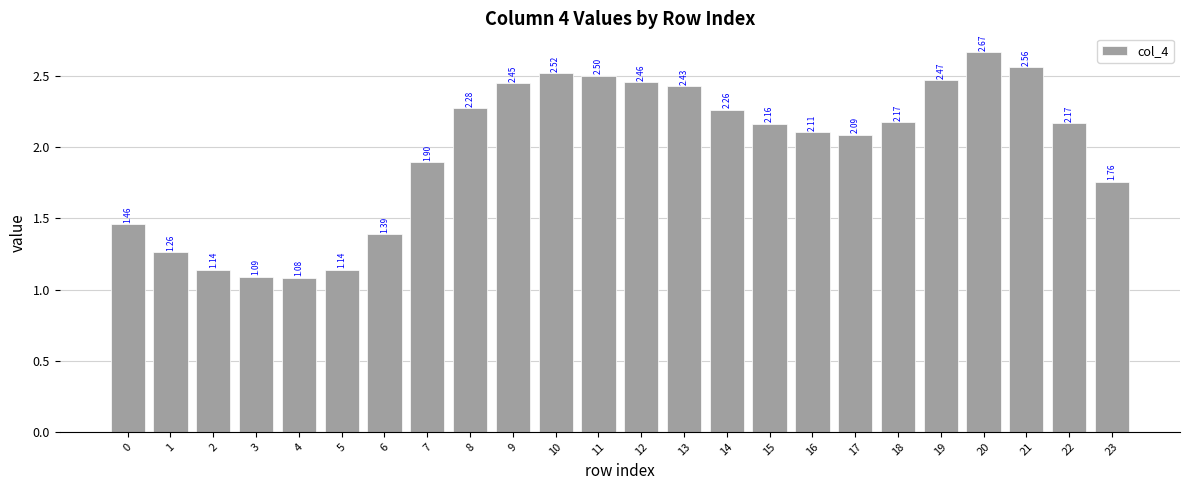

At which label is the value closest to 1?

4